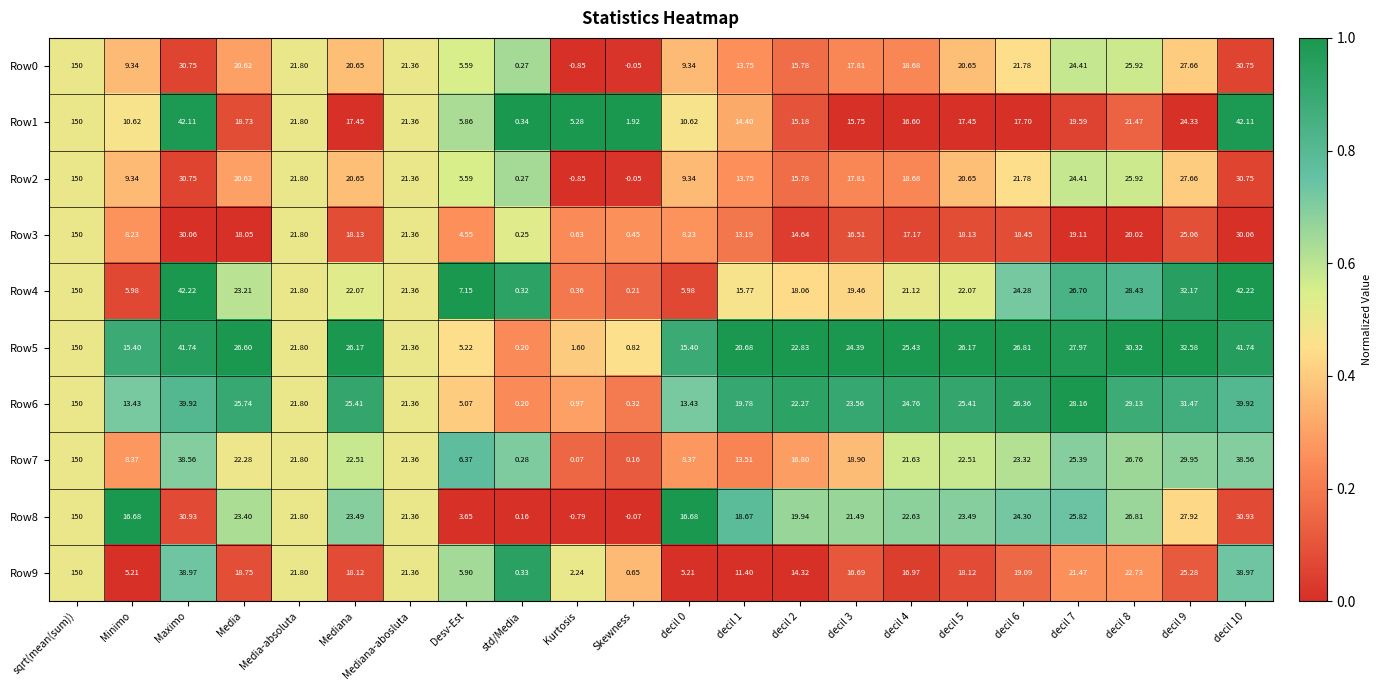

What is the total value across all series at Mediana-abosluta?

213.6